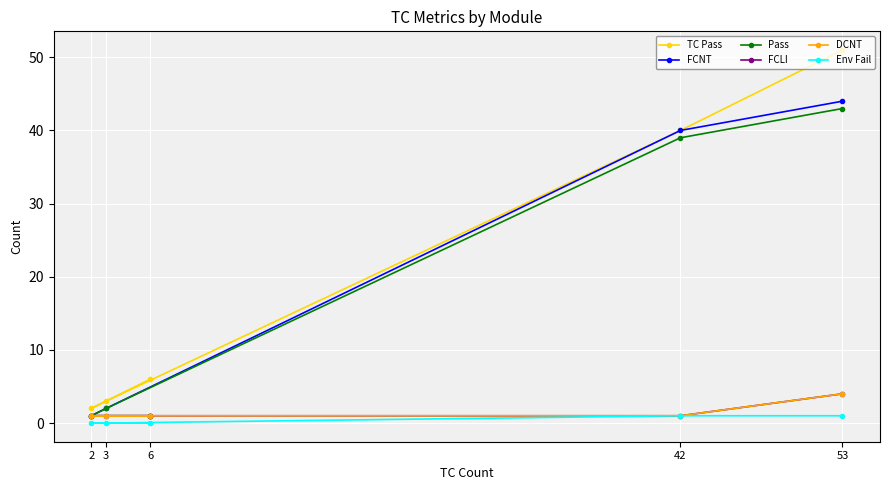

True or false: TC Pass has more than 1 points higher than both neighbors.

False